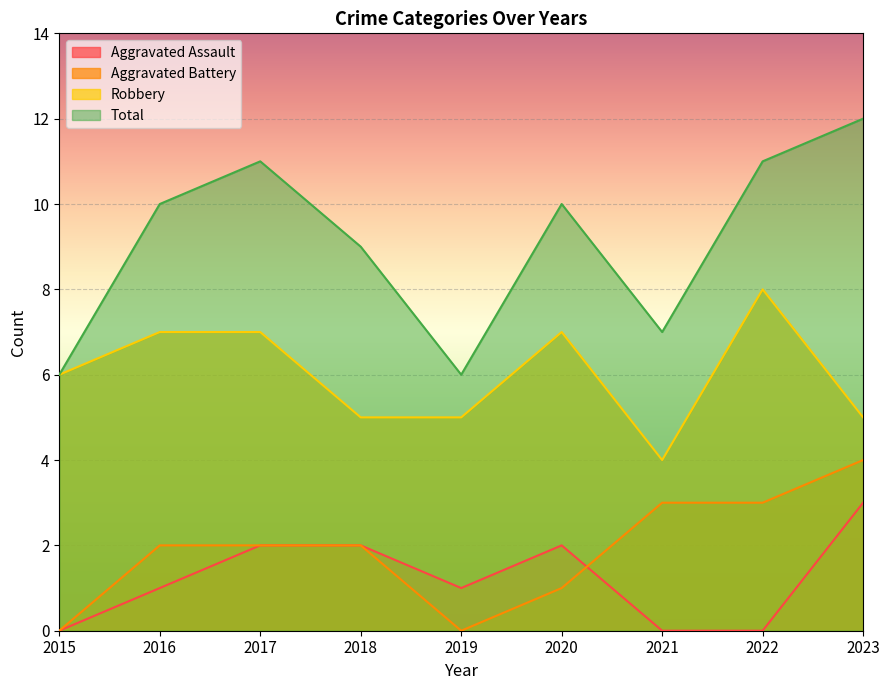

Is the value of Aggravated Assault at 2018 greater than the value of Aggravated Battery at 2021?

No